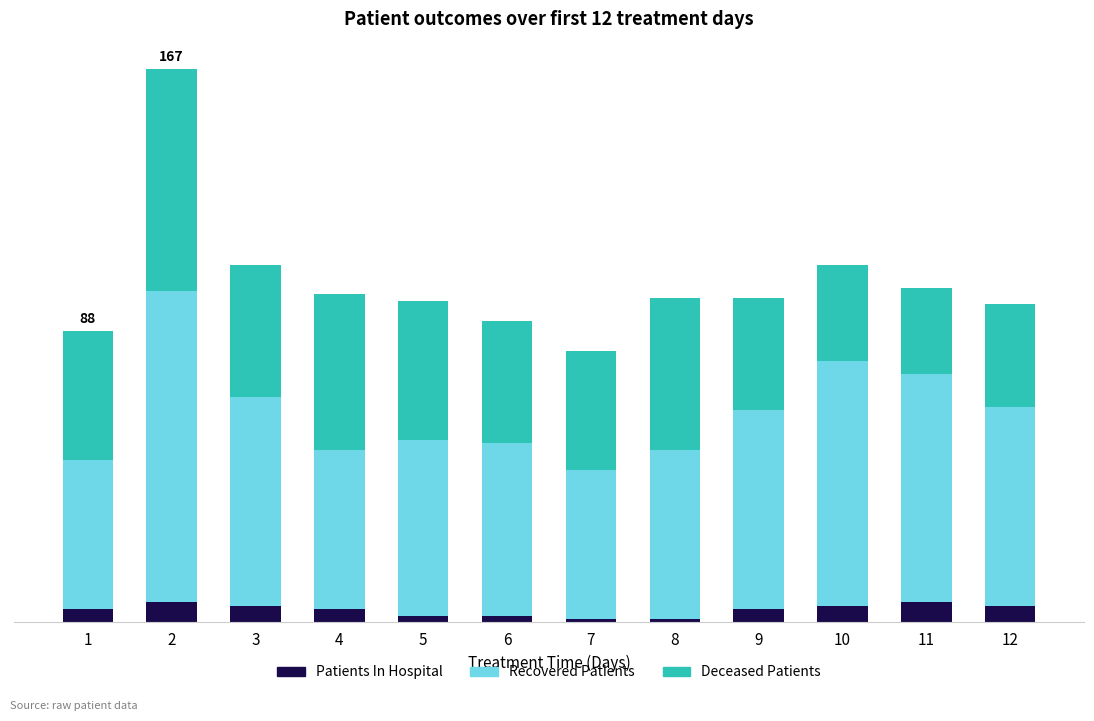

Does the chart contain stacked bars?

Yes